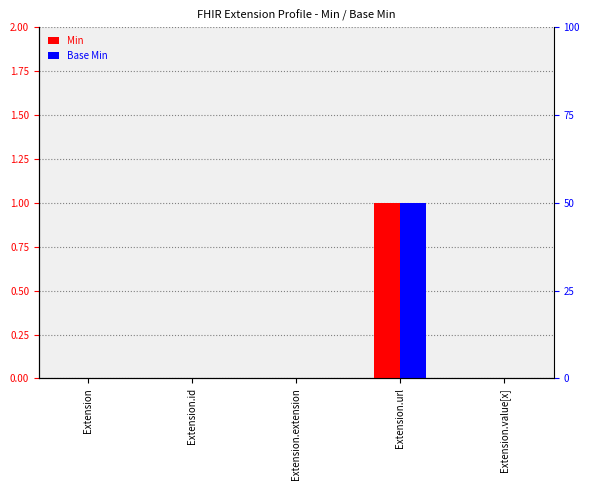

At which label does Base Min reach its peak?

Extension.url